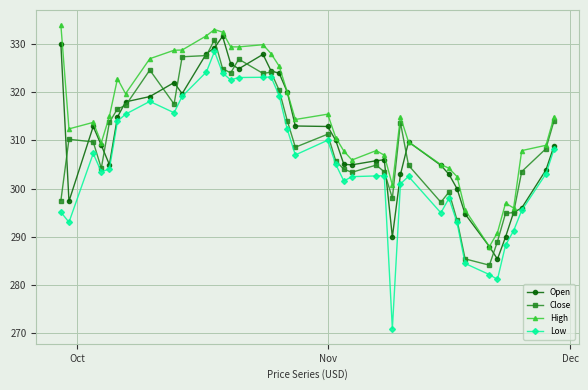

What is the value of the Open point at the 11th from the left?

328.0